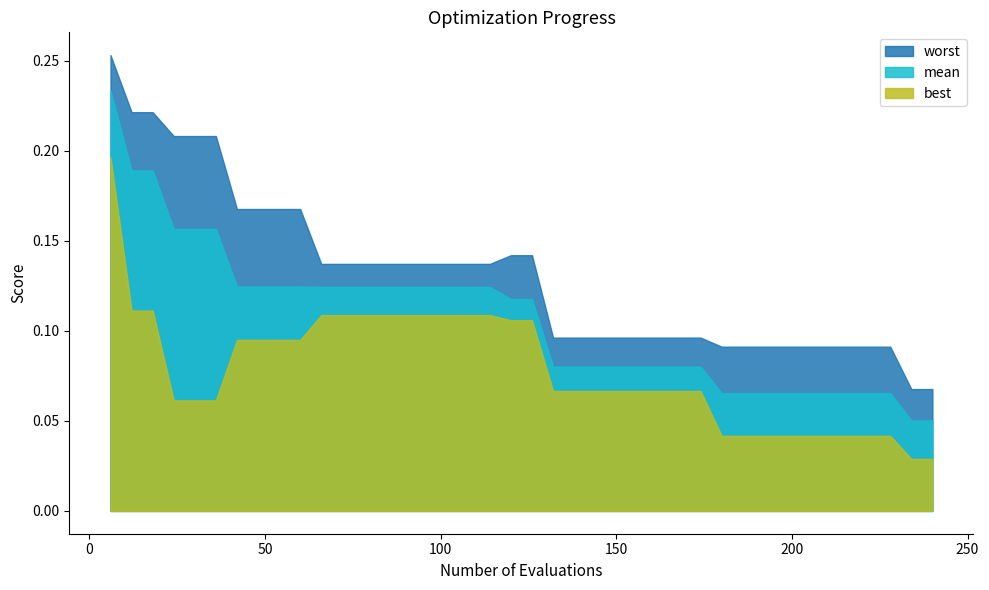

True or false: mean and best cross at least once.

False